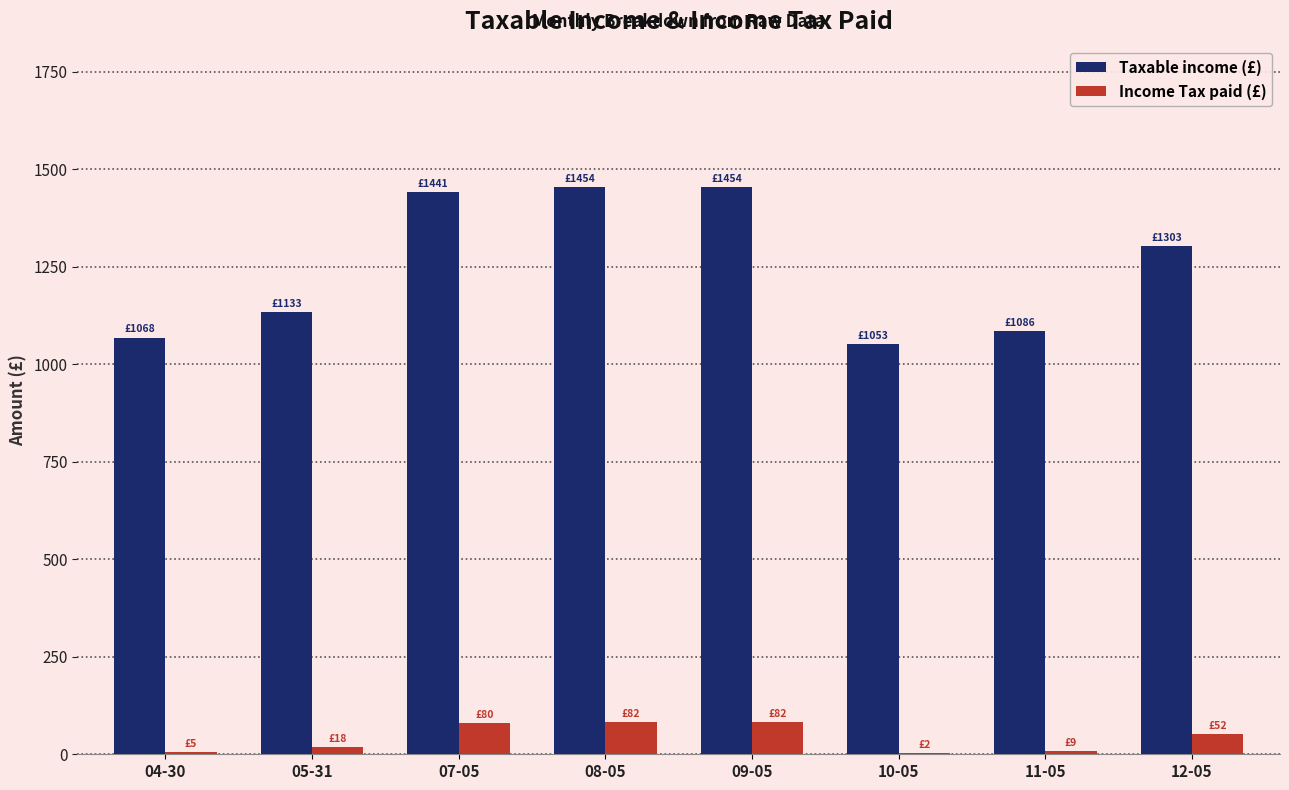

What is the maximum value for Income Tax paid (£)?

82.2